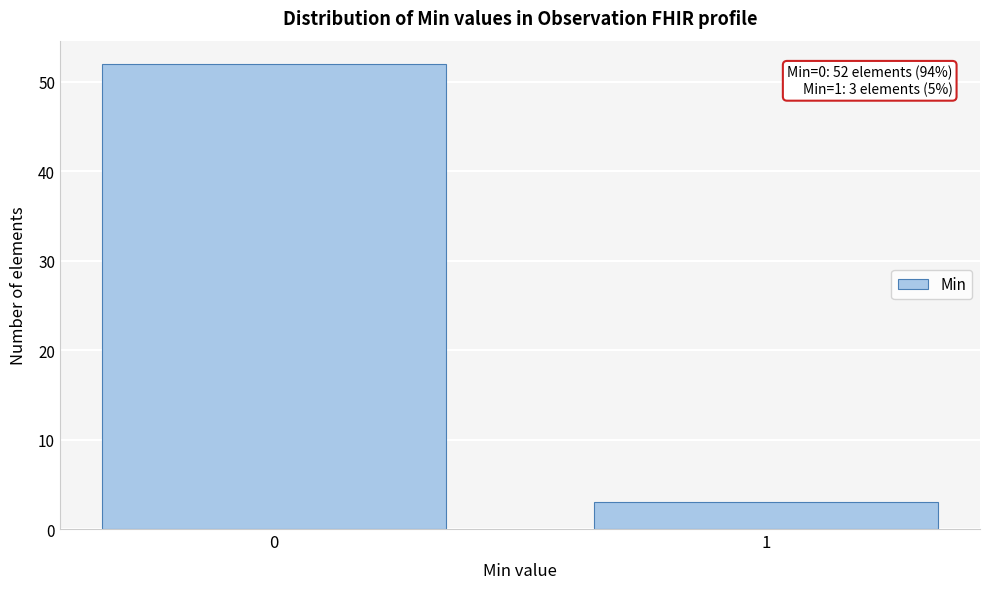

Reading right to left, what are all the values shown in this chart?

1=3	0=52